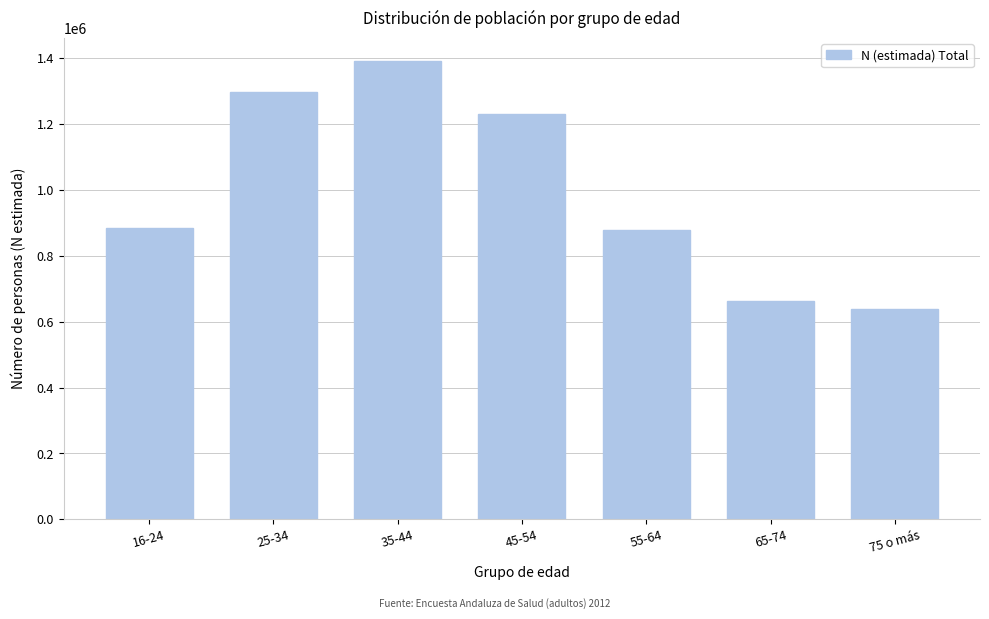

Reading left to right, transcribe all the data shown in this chart.

16-24=884376	25-34=1297342	35-44=1392712	45-54=1230816	55-64=877229	65-74=663782	75 o más=638830